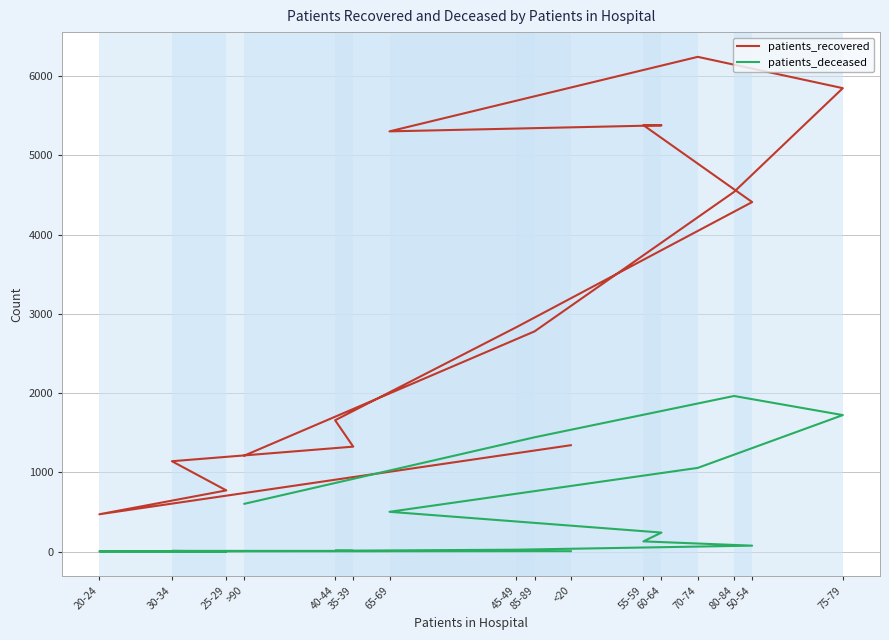

What value does the patients_recovered series have at 70-74, to the nearest 50?

6250